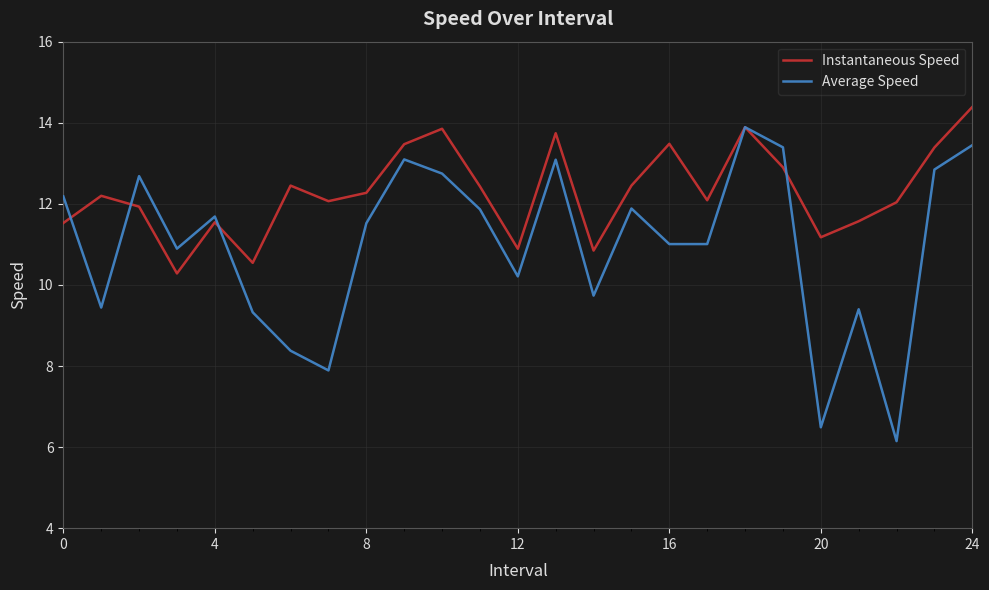

Which series has the largest total across all categories?

Instantaneous Speed